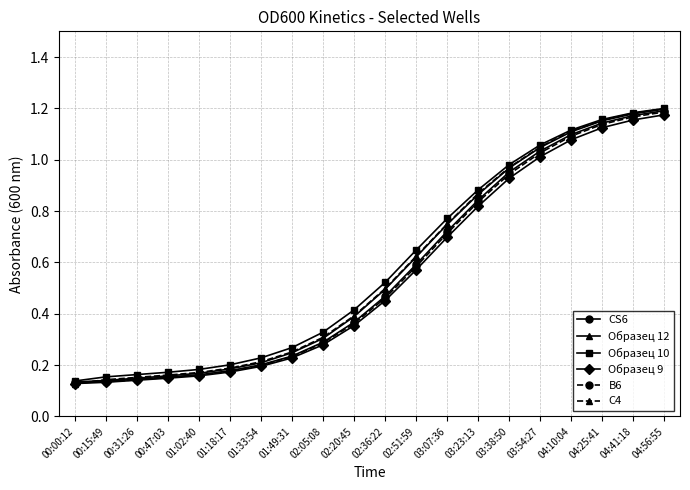

Between 00:47:03 and 02:20:45, which series saw the biggest shift?

Образец 10